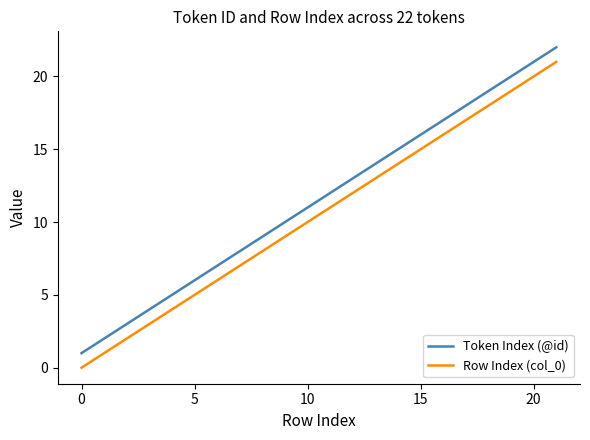

List the series in order of their overall mean, highest first.

Token Index (@id), Row Index (col_0)